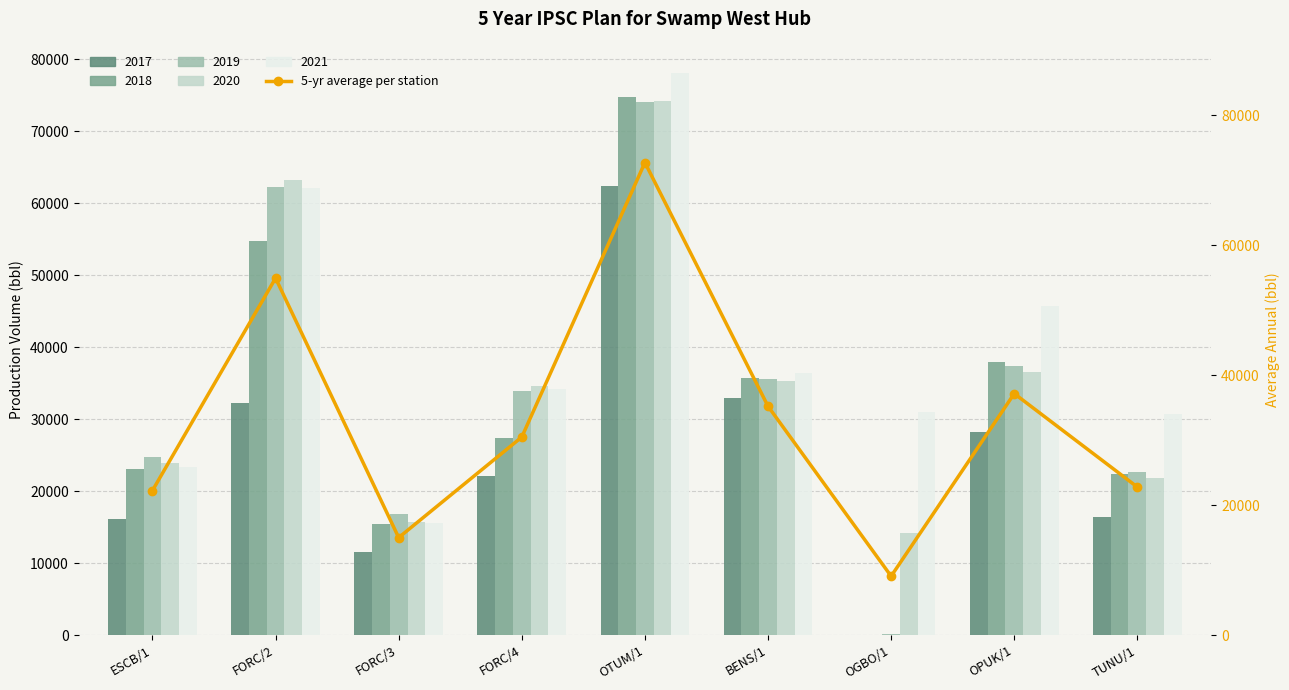

Reading left to right, transcribe all the data shown in this chart.

22240.2	54923.6	14997.8	30470.3	72700.7	35206.9	9062.9	37154.1	22773.3